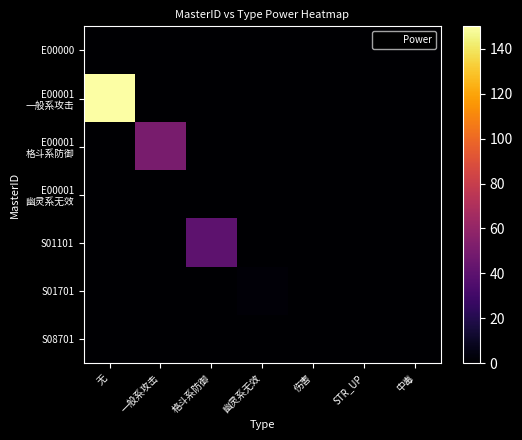

At which category is the sum across all series the highest?

无